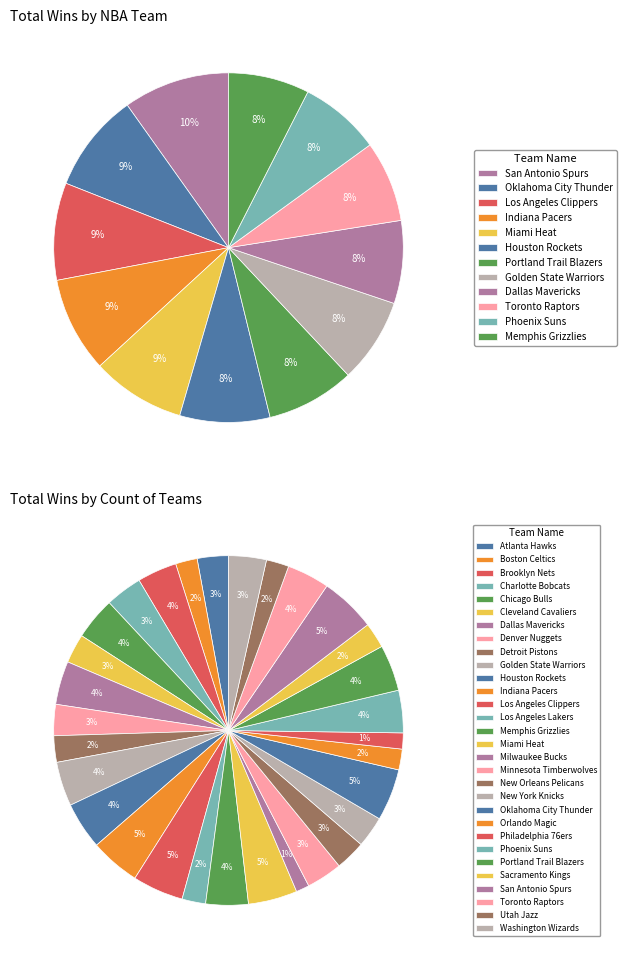

Does any single category account for the majority?

No